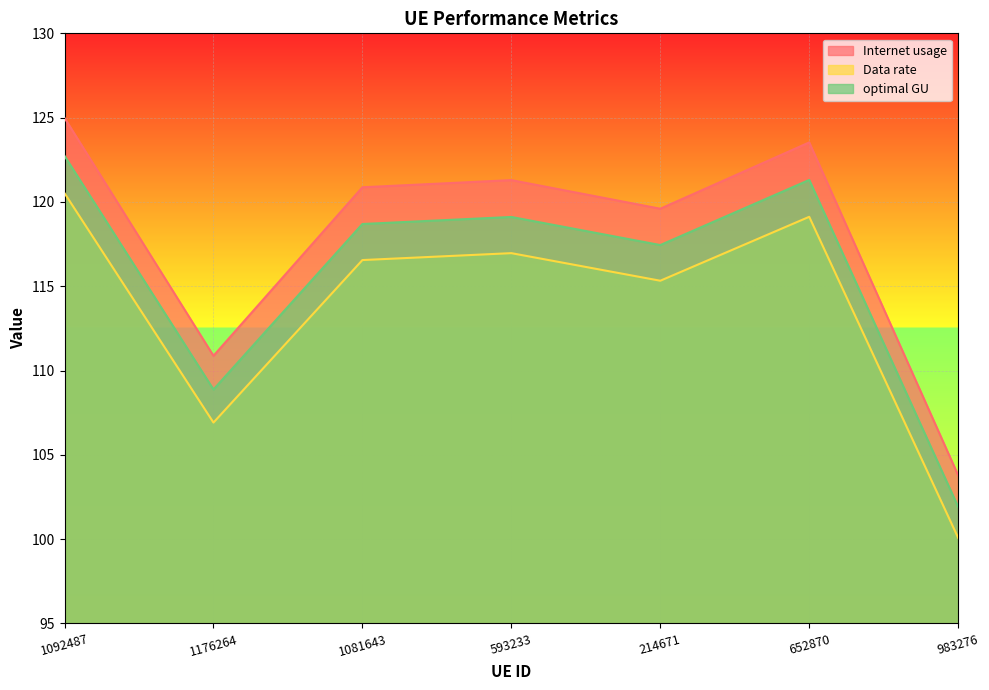

Where is Internet usage nearest to the value 112?

1176264